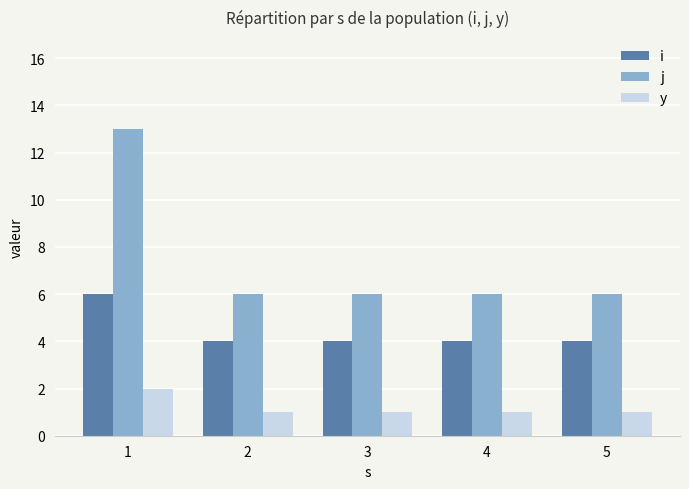

How many bars are there in total?

15